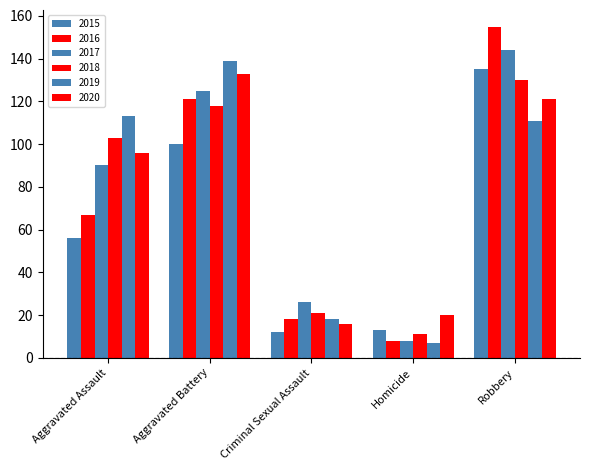

Where is 2015 nearest to the value 73?

Aggravated Assault